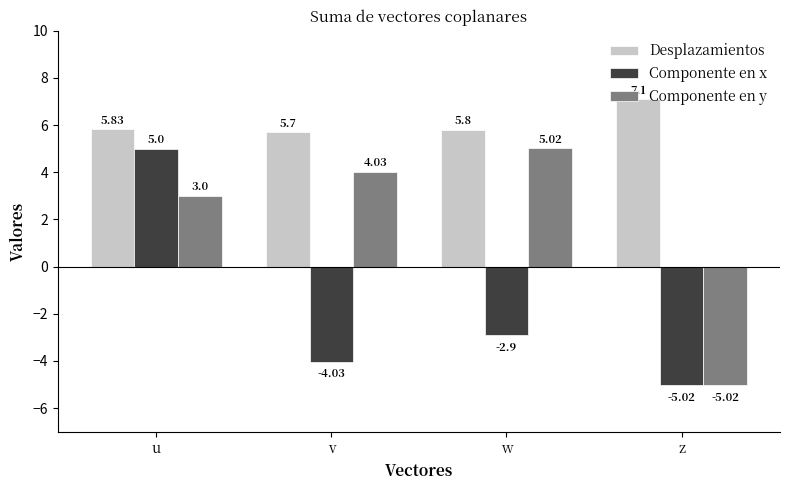

What are all the series names shown in the legend?

Desplazamientos, Componente en x, Componente en y